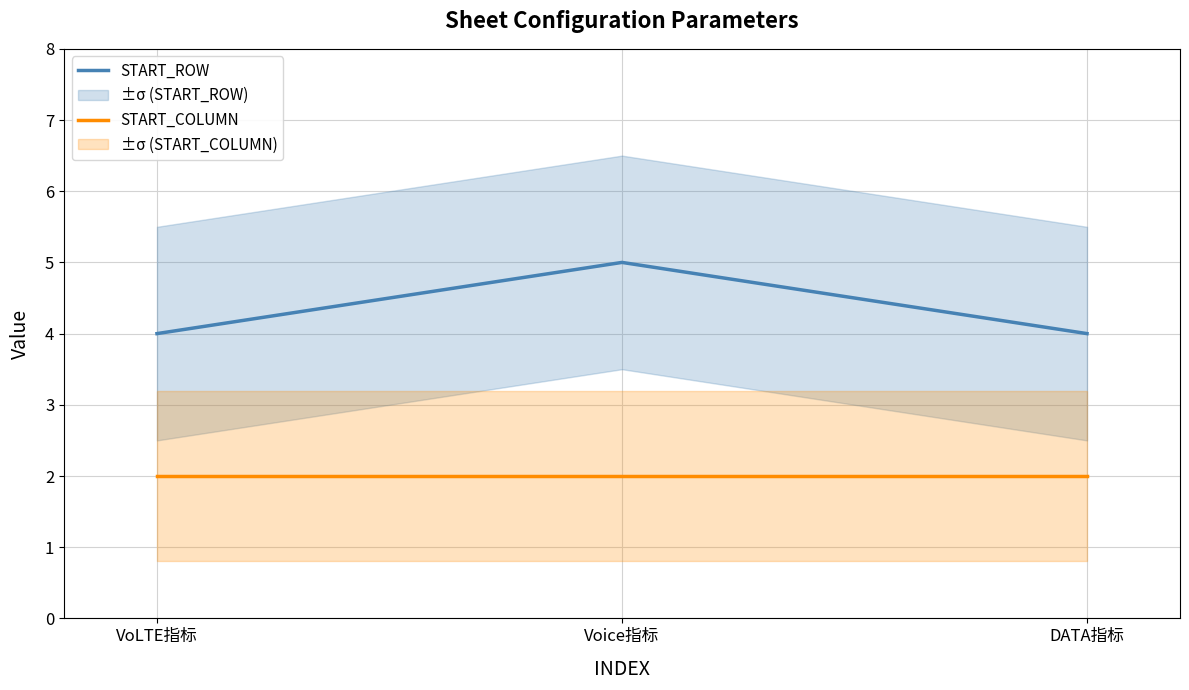

Which series has the largest range (max minus min)?

START_ROW